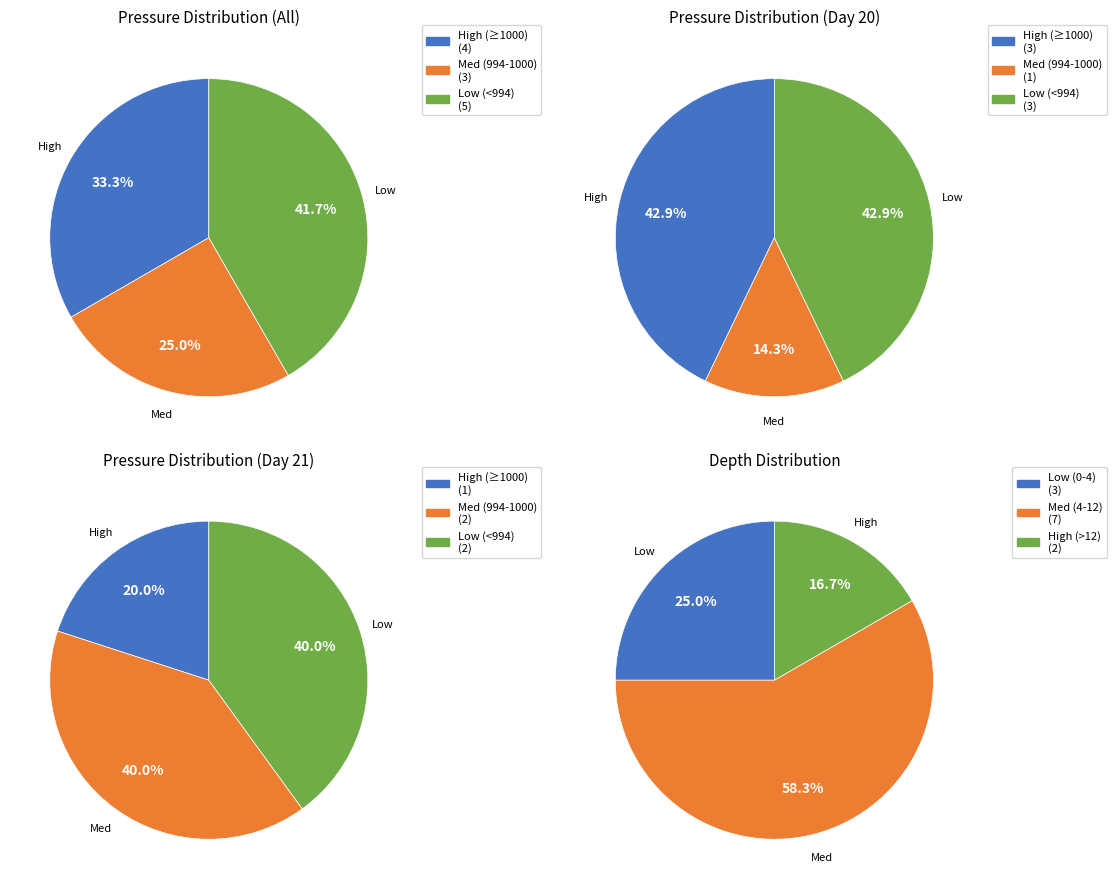

What is the smallest slice in the pie chart?

20